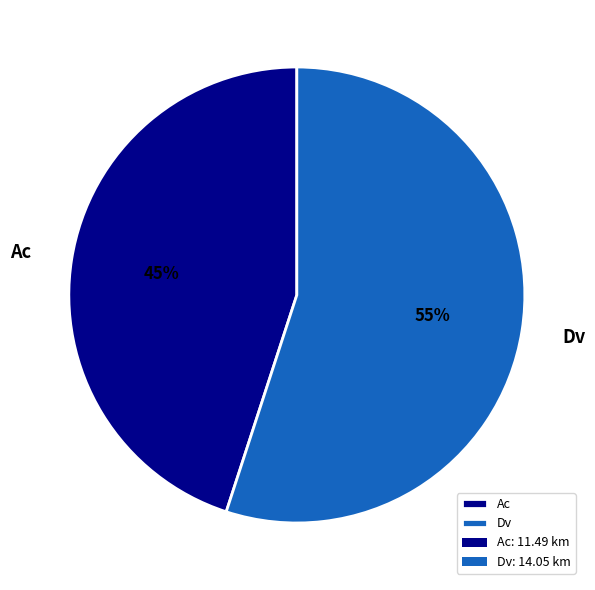

Between Dv and Ac, which is larger?

Dv